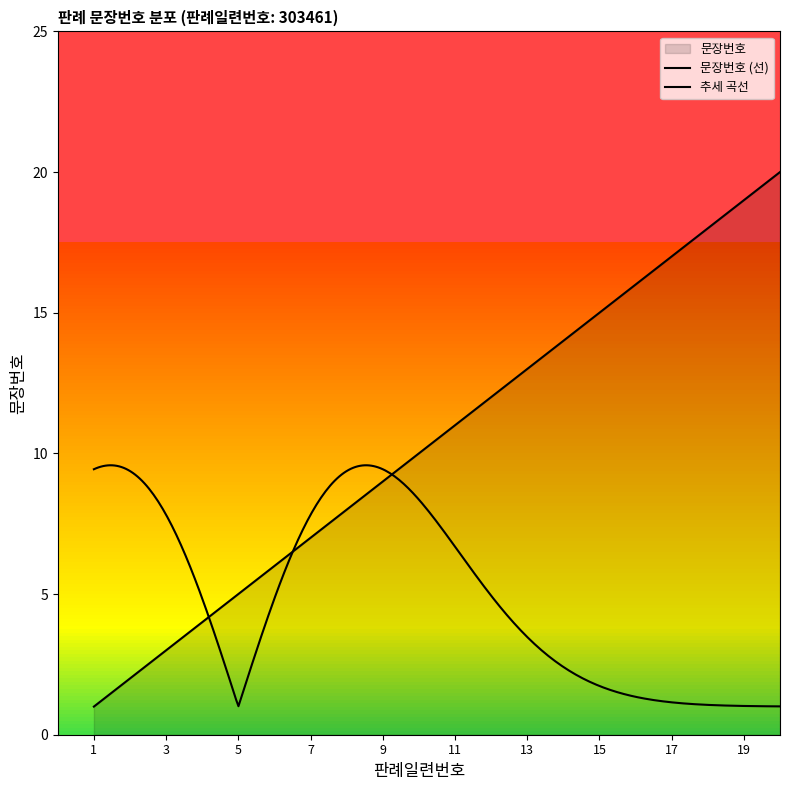

What is the ratio of the value at 2 to the value at 3?

0.7